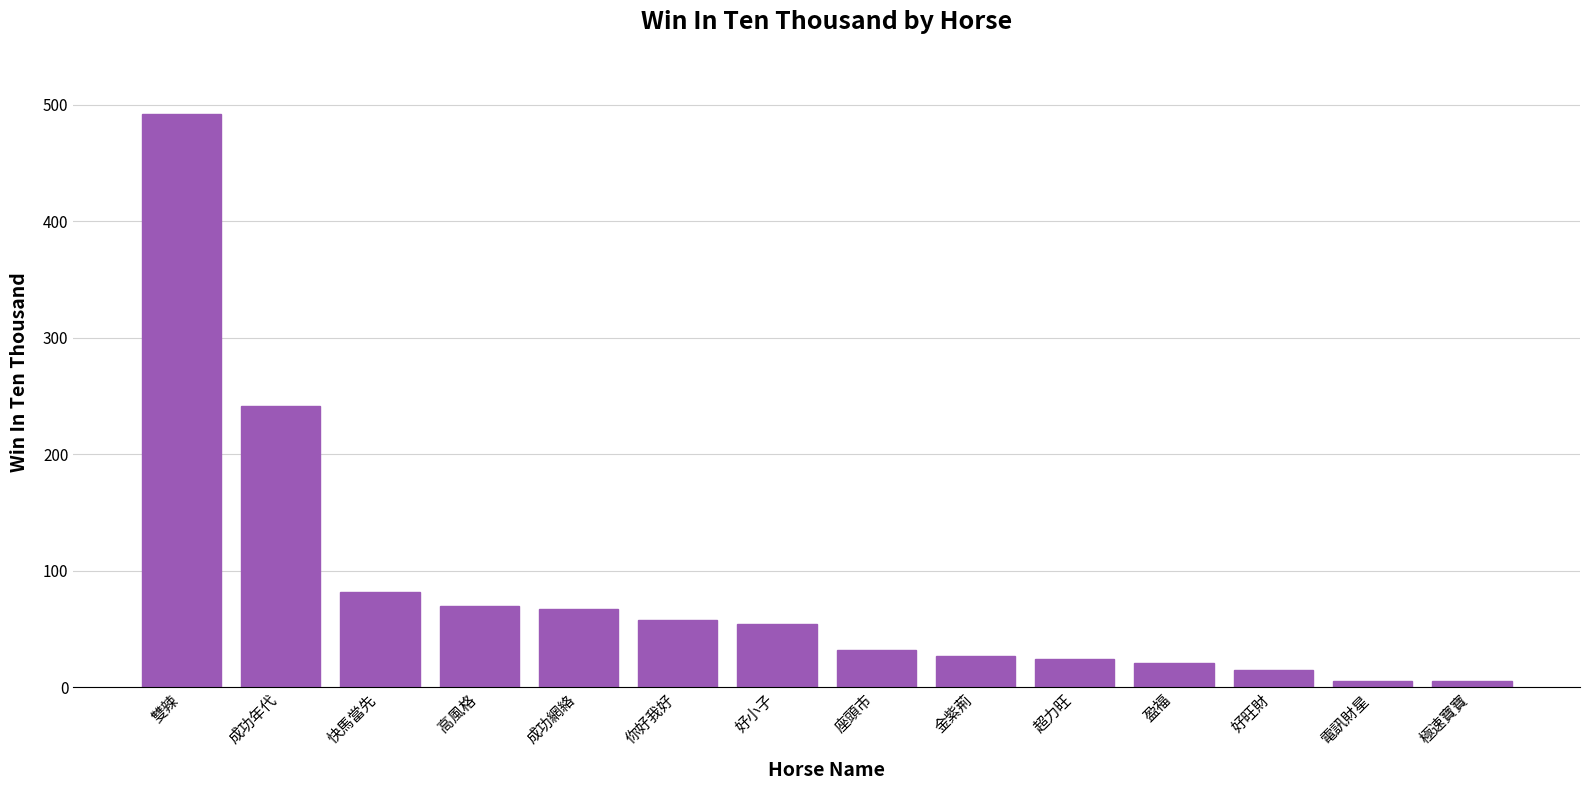

At which label is the value closest to 248?

成功年代